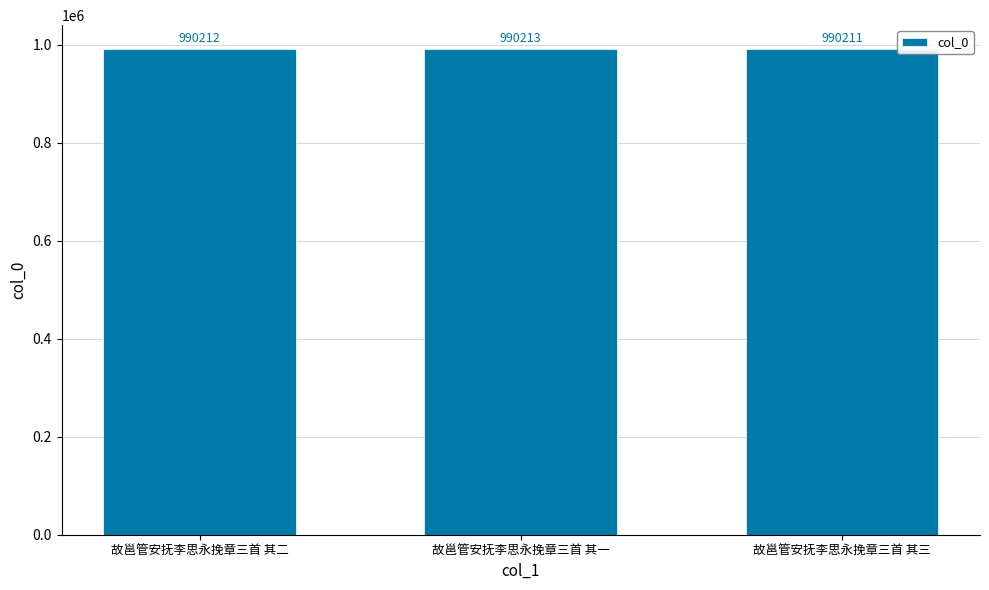

What is the sum of the values at 故邕管安抚李思永挽章三首 其三 and 故邕管安抚李思永挽章三首 其二?

1980423